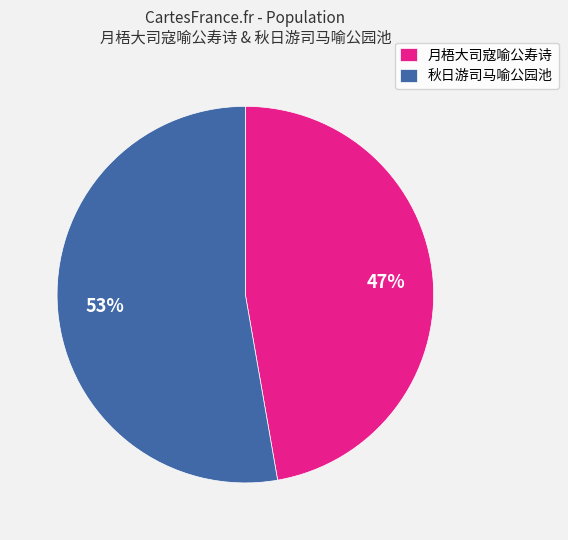

Do 月梧大司寇喻公寿诗 and 秋日游司马喻公园池 together represent more than half of the pie?

Yes